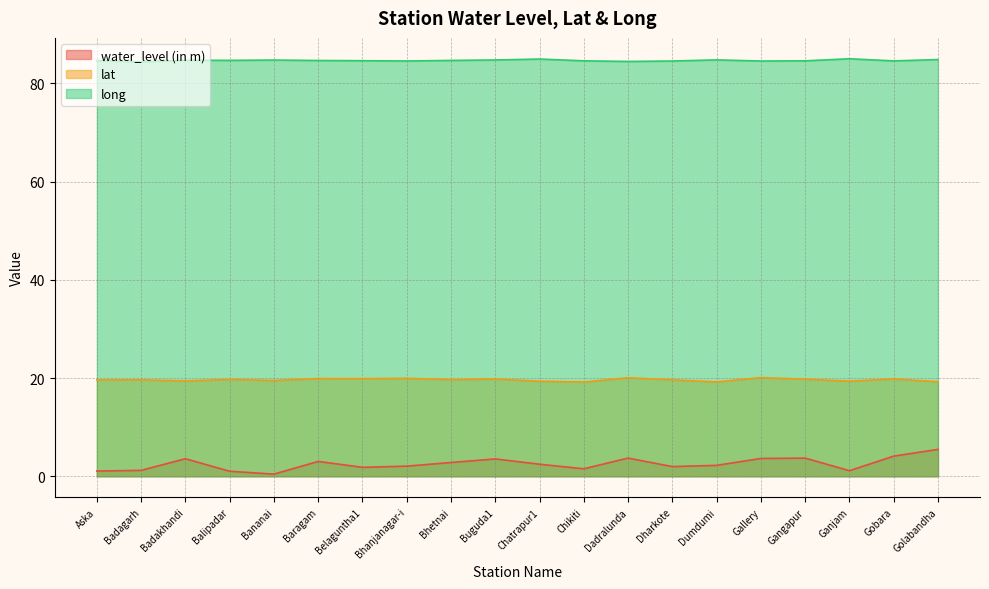

Is it true that water_level (in m) equals 1.1 at Aska?

True